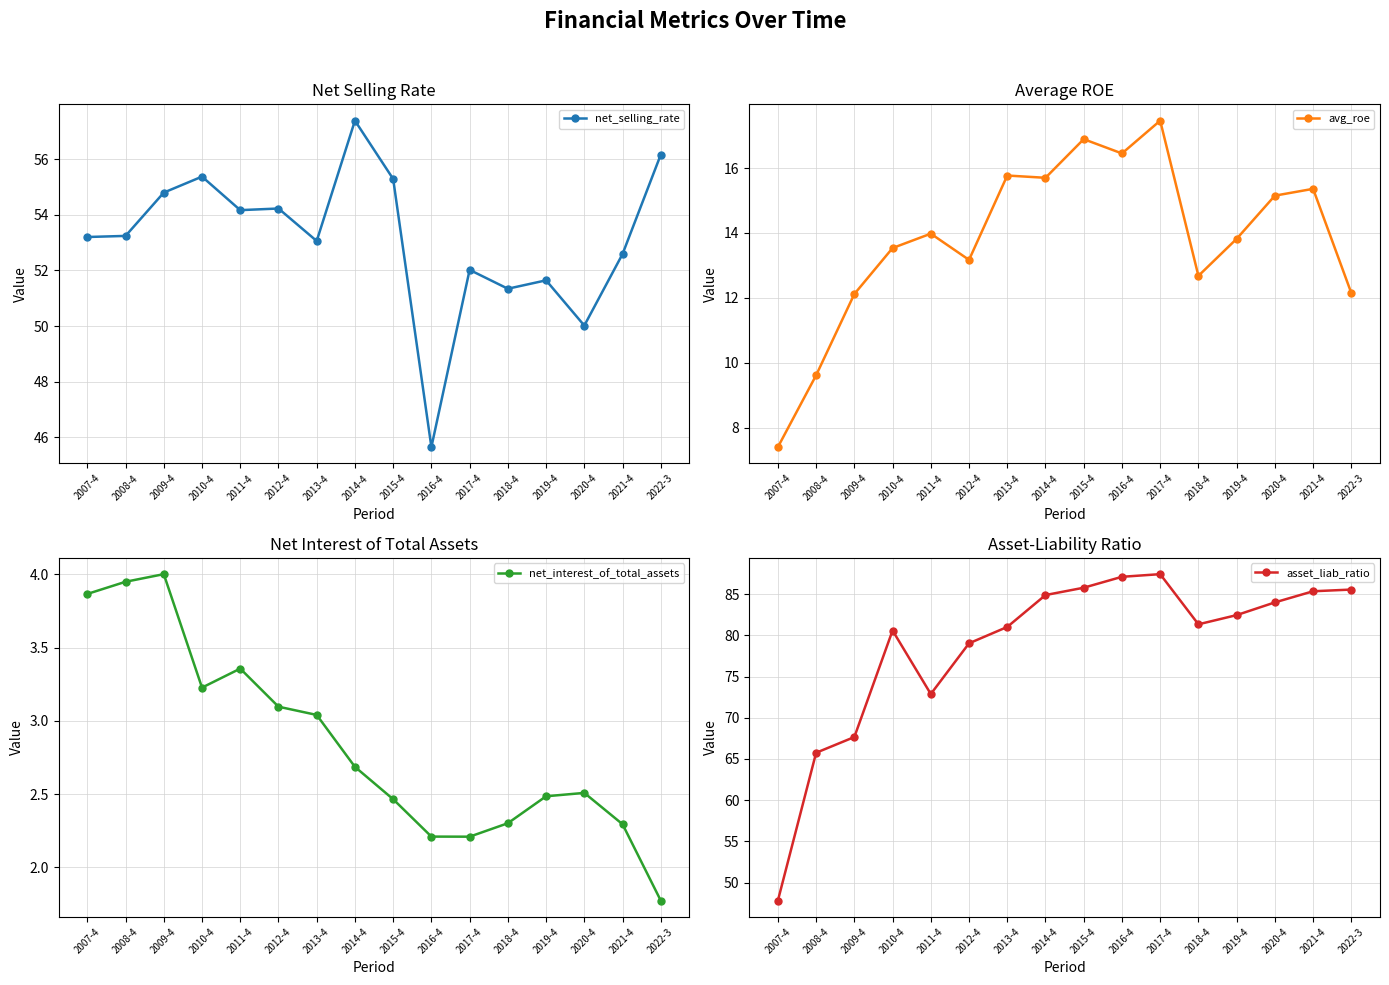

Where does the asset_liab_ratio series first go above 82?

2014-4